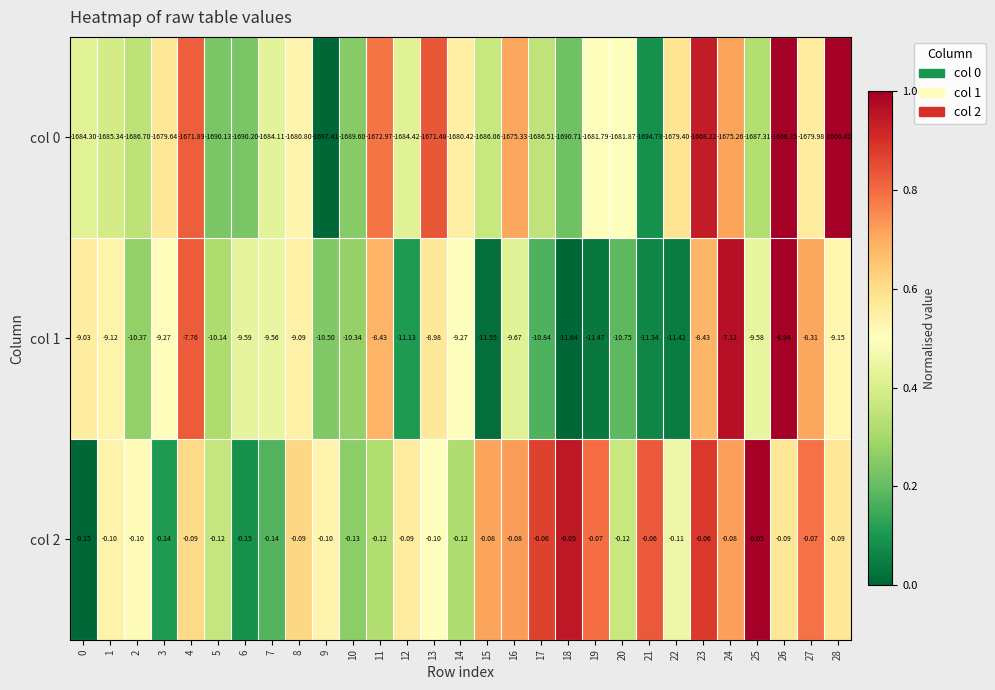

Is the value of col 0 at 5 greater than the value of col 1 at 18?

No